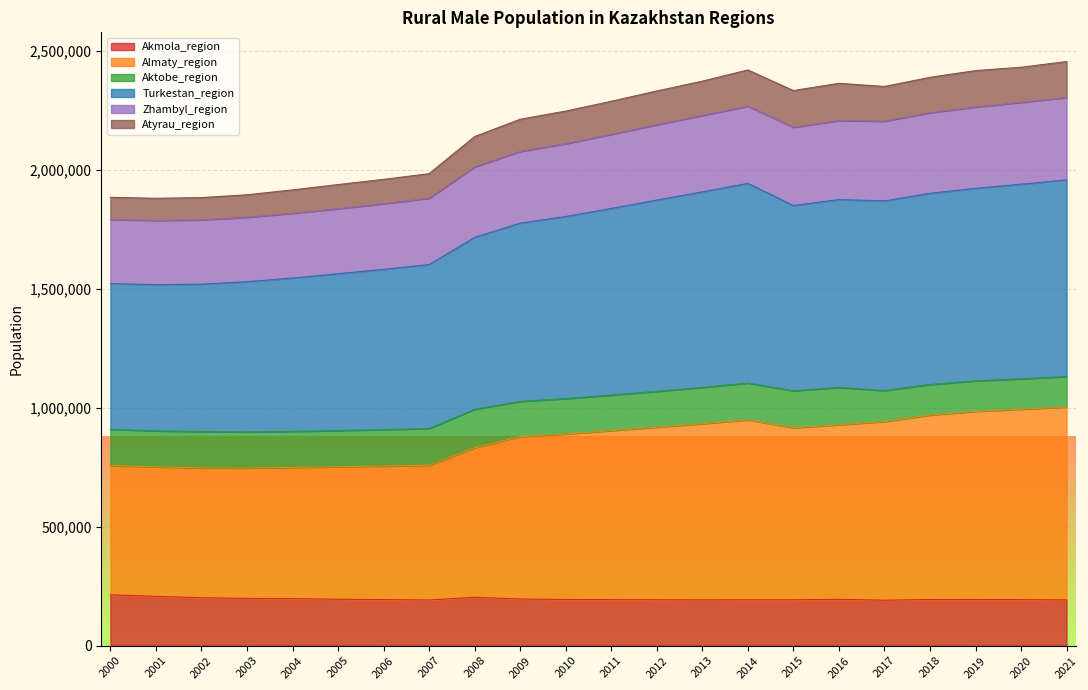

Does the chart display data point markers on the line(s)?

No